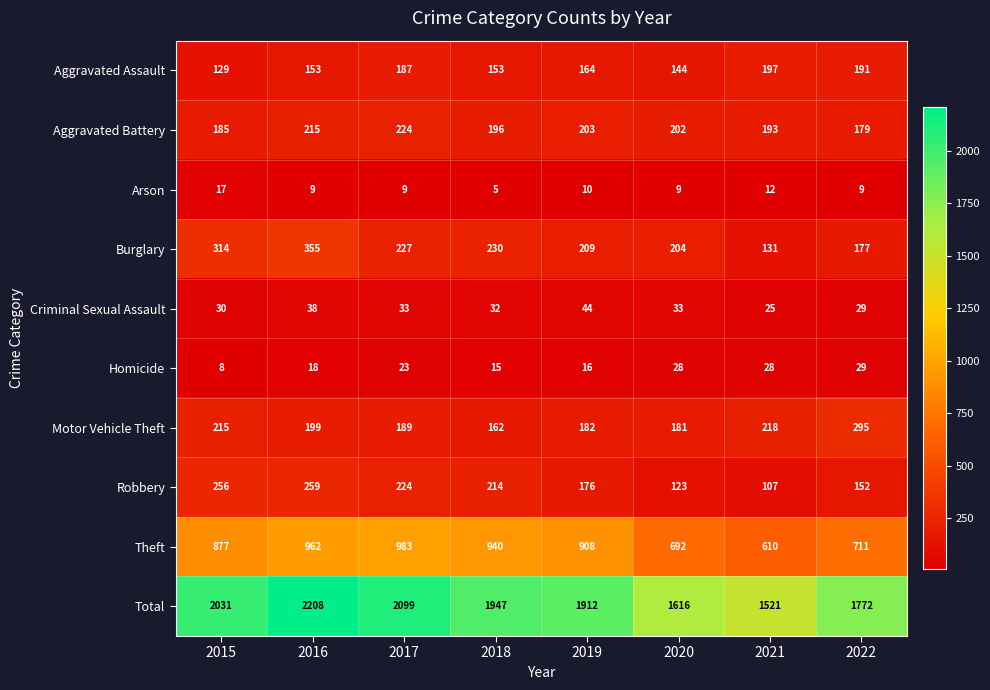

Which series has the widest spread of values?

Total